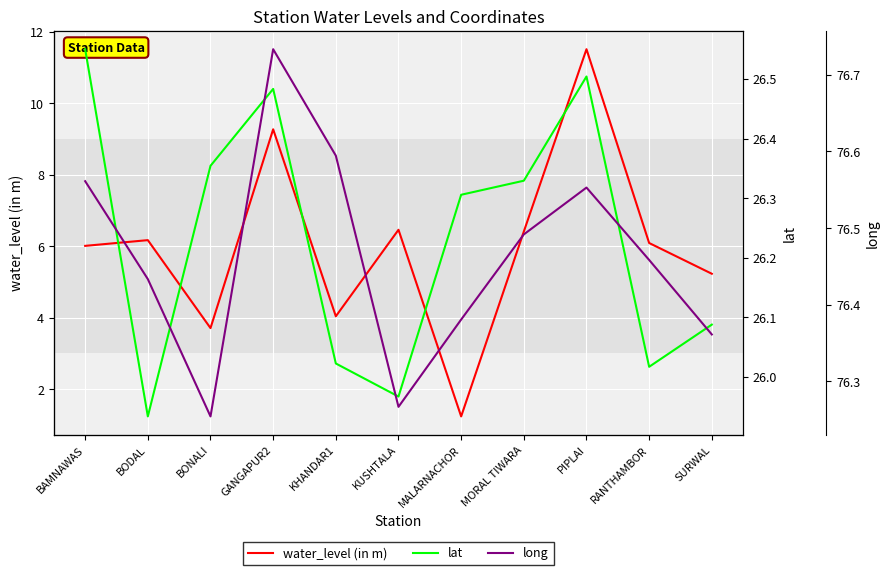

What is the average value of the lat series?

26.2